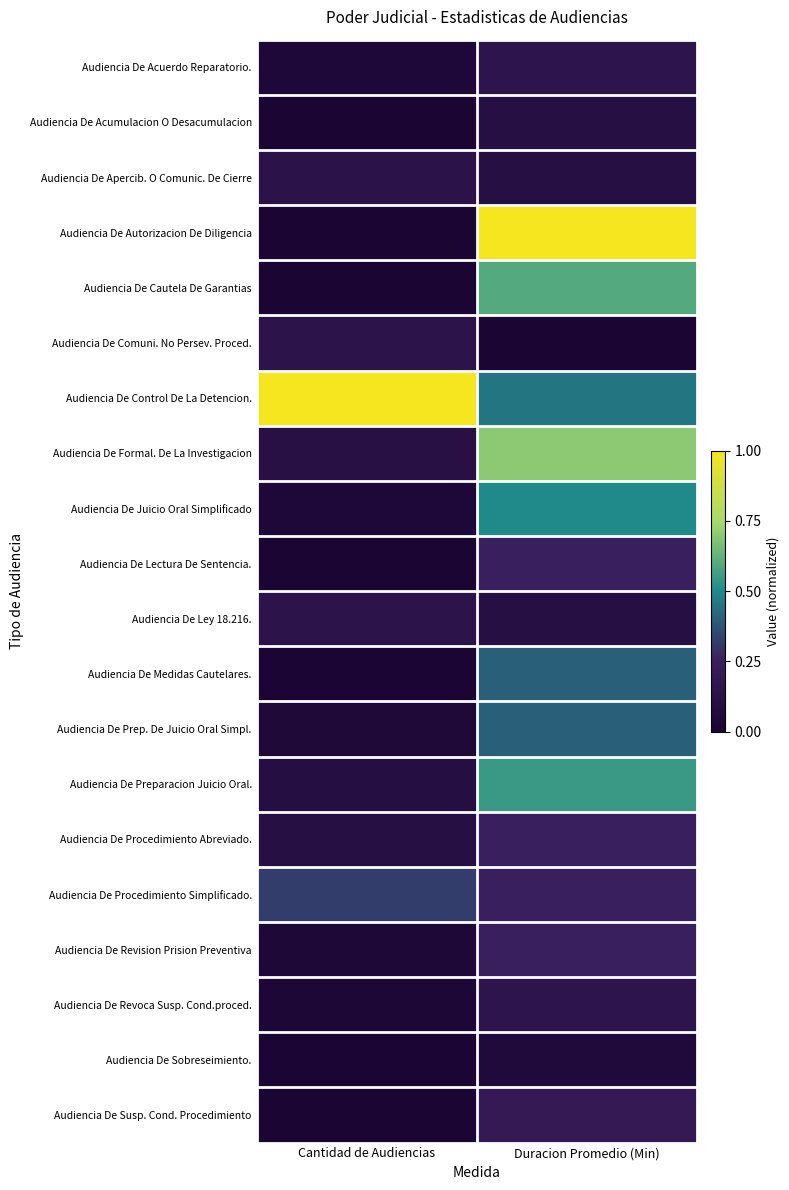

Reading left to right, list all the values displayed in this chart.

Audiencia De Acuerdo Reparatorio.: Cantidad de Audiencias=0.0	Duracion Promedio (Min)=0.1
Audiencia De Acumulacion O Desacumulacion: Cantidad de Audiencias=0.0	Duracion Promedio (Min)=0.1
Audiencia De Apercib. O Comunic. De Cierre: Cantidad de Audiencias=0.1	Duracion Promedio (Min)=0.1
Audiencia De Autorizacion De Diligencia: Cantidad de Audiencias=0.0	Duracion Promedio (Min)=1.0
Audiencia De Cautela De Garantias: Cantidad de Audiencias=0.0	Duracion Promedio (Min)=0.6
Audiencia De Comuni. No Persev. Proced.: Cantidad de Audiencias=0.1	Duracion Promedio (Min)=0.0
Audiencia De Control De La Detencion.: Cantidad de Audiencias=1.0	Duracion Promedio (Min)=0.5
Audiencia De Formal. De La Investigacion: Cantidad de Audiencias=0.1	Duracion Promedio (Min)=0.7
Audiencia De Juicio Oral Simplificado: Cantidad de Audiencias=0.0	Duracion Promedio (Min)=0.5
Audiencia De Lectura De Sentencia.: Cantidad de Audiencias=0.0	Duracion Promedio (Min)=0.2
Audiencia De Ley 18.216.: Cantidad de Audiencias=0.1	Duracion Promedio (Min)=0.1
Audiencia De Medidas Cautelares.: Cantidad de Audiencias=0.0	Duracion Promedio (Min)=0.4
Audiencia De Prep. De Juicio Oral Simpl.: Cantidad de Audiencias=0.0	Duracion Promedio (Min)=0.4
Audiencia De Preparacion Juicio Oral.: Cantidad de Audiencias=0.1	Duracion Promedio (Min)=0.6
Audiencia De Procedimiento Abreviado.: Cantidad de Audiencias=0.1	Duracion Promedio (Min)=0.2
Audiencia De Procedimiento Simplificado.: Cantidad de Audiencias=0.3	Duracion Promedio (Min)=0.2
Audiencia De Revision Prision Preventiva: Cantidad de Audiencias=0.0	Duracion Promedio (Min)=0.2
Audiencia De Revoca Susp. Cond.proced.: Cantidad de Audiencias=0.0	Duracion Promedio (Min)=0.1
Audiencia De Sobreseimiento.: Cantidad de Audiencias=0.0	Duracion Promedio (Min)=0.1
Audiencia De Susp. Cond. Procedimiento: Cantidad de Audiencias=0.0	Duracion Promedio (Min)=0.2